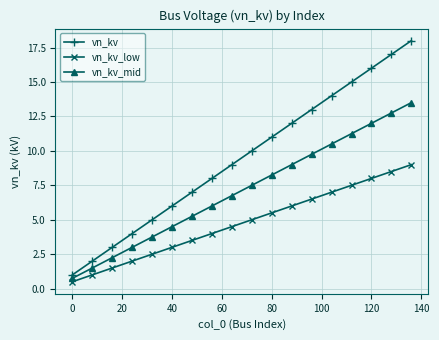

What are all the series names shown in the legend?

vn_kv, vn_kv_low, vn_kv_mid